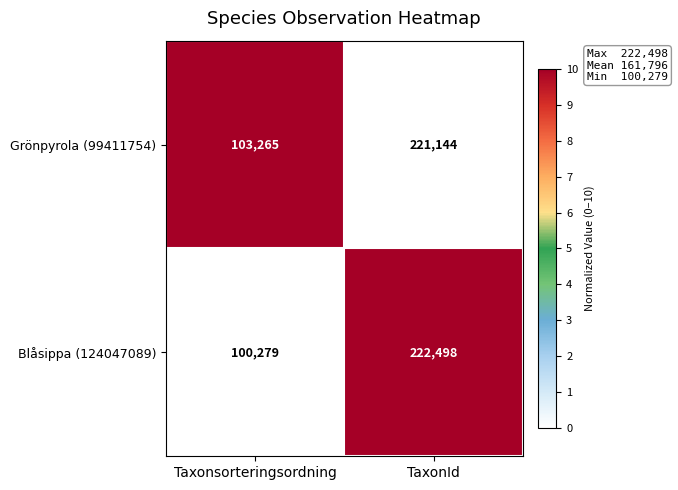

At which label is Blåsippa (124047089) closest to 161388?

Taxonsorteringsordning